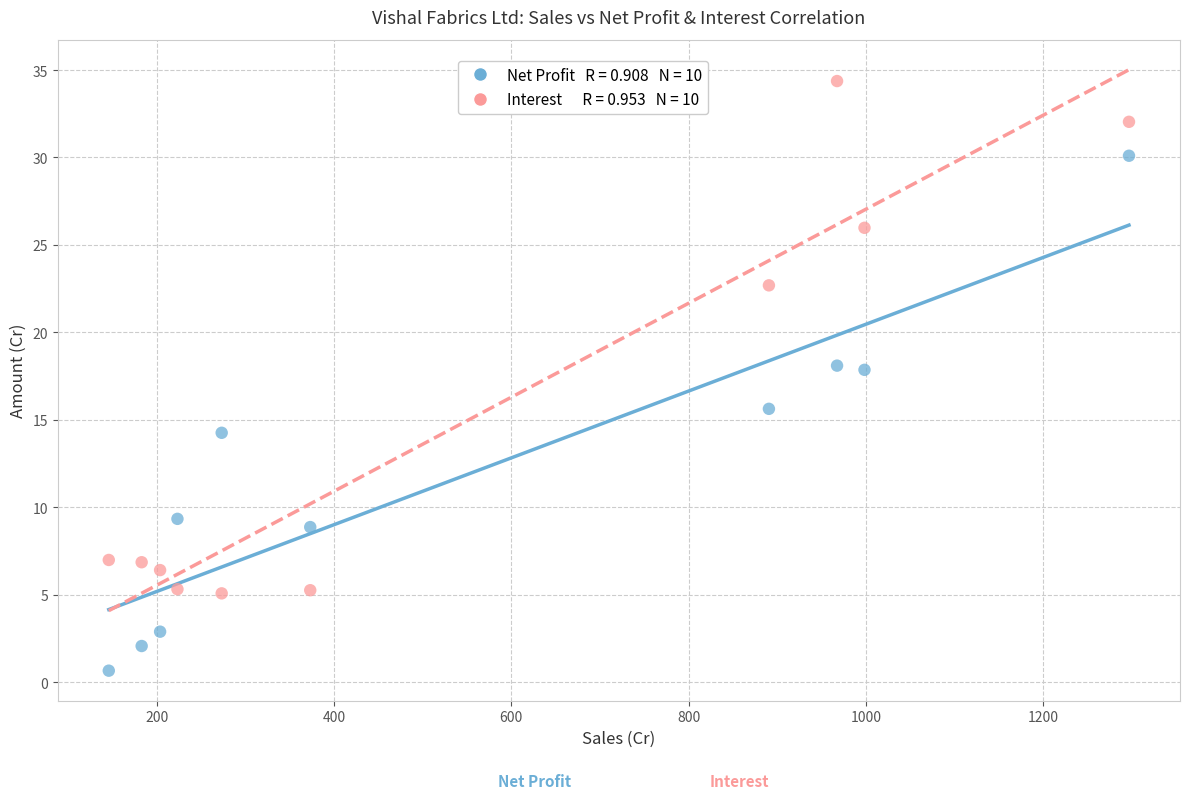

Across all data points, what is the range of Y values (max minus min)?

33.7